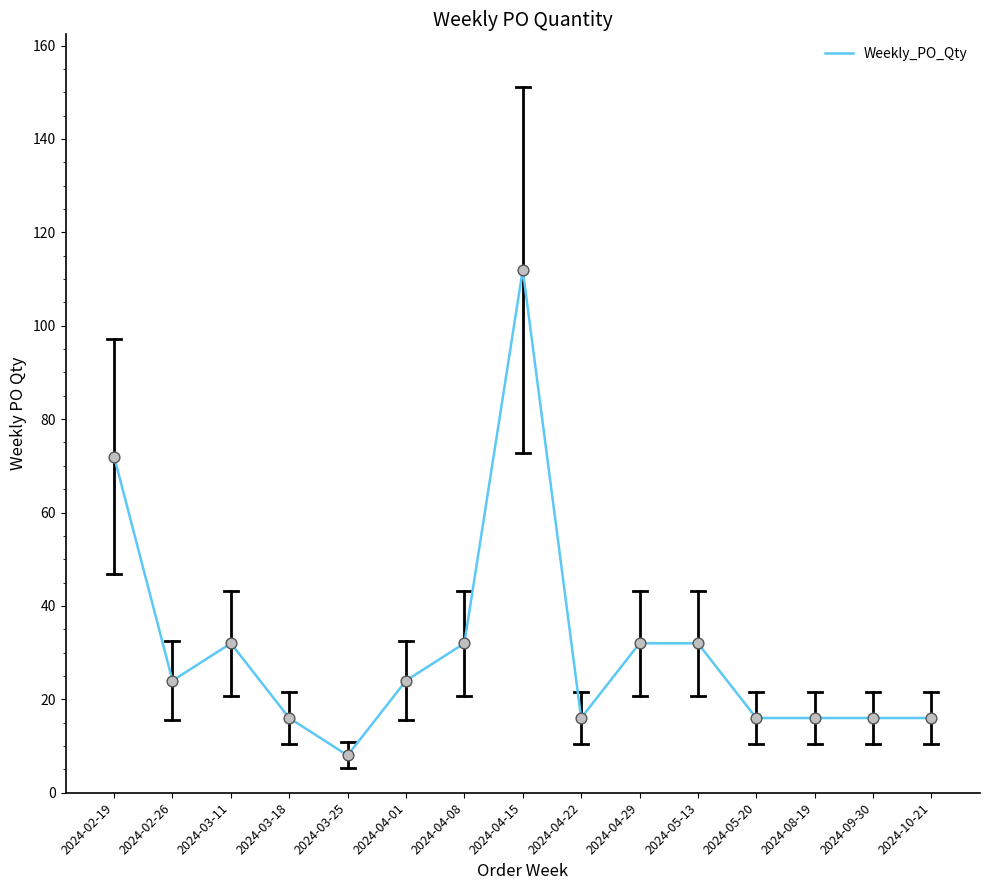

Approximately how many times larger is the value at 2024-04-29 compared to 2024-08-19?

2.0